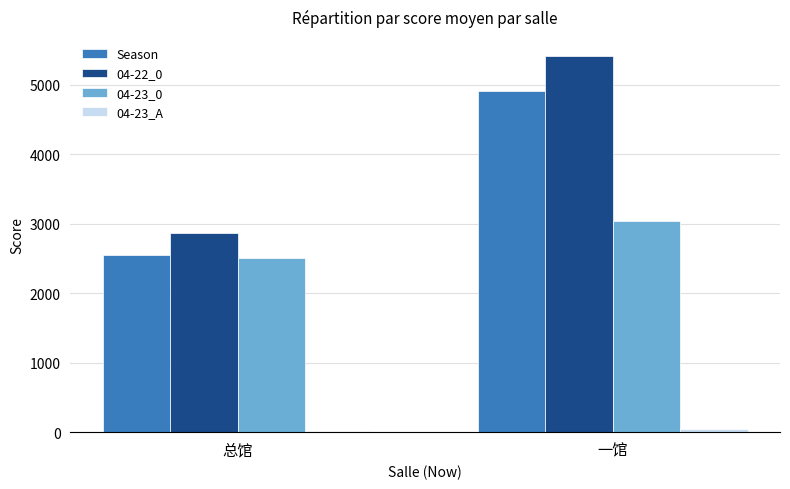

What is the greatest value displayed?

5413